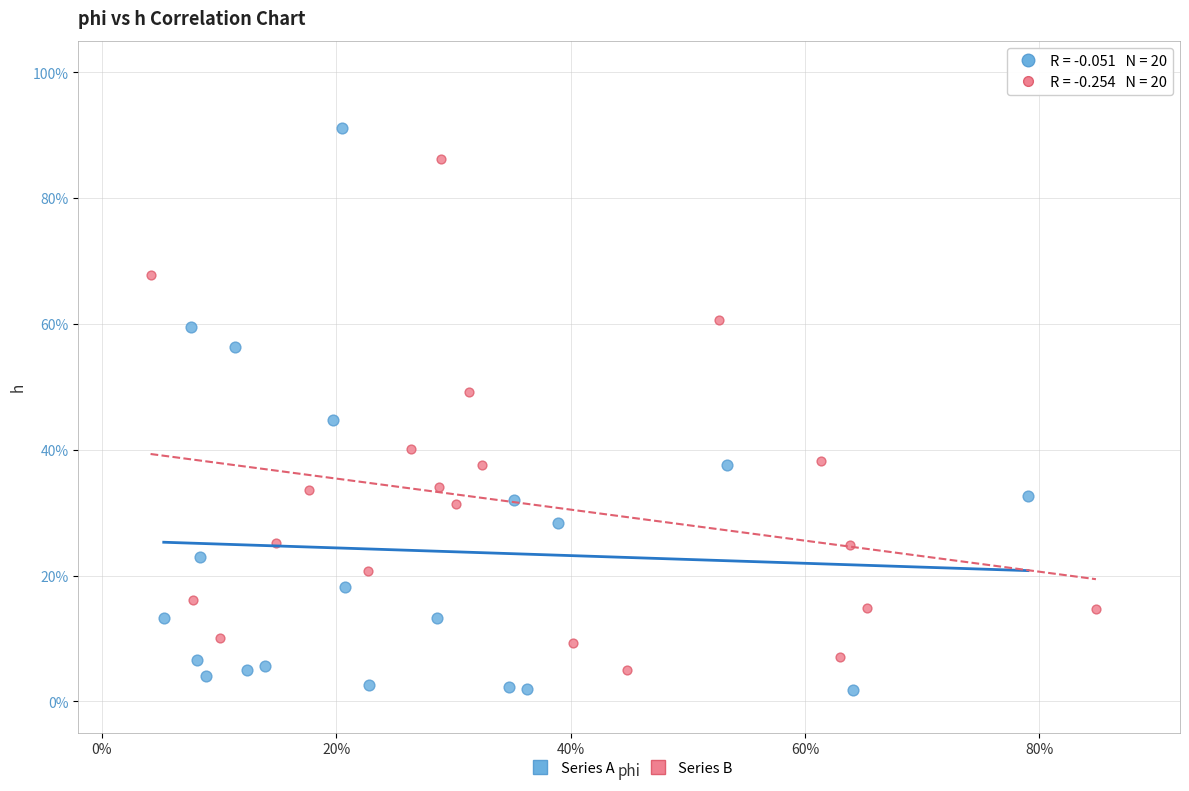

What are all the series names shown in the legend?

Series A, Series B